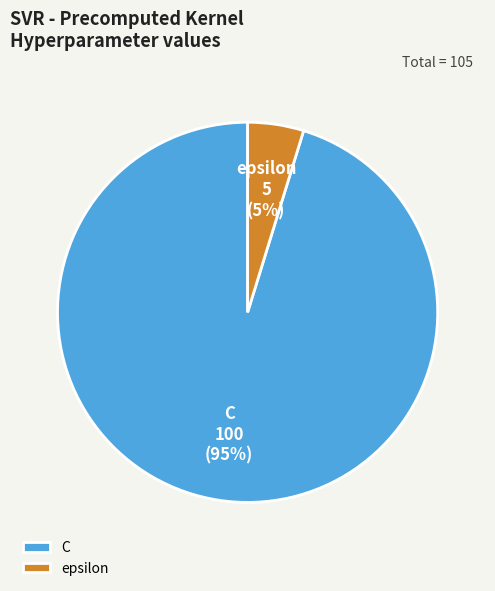

Which category has the smallest portion of the pie?

epsilon